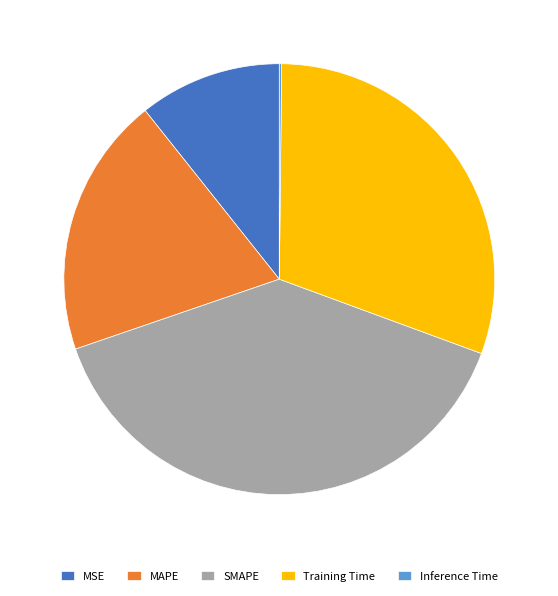

Approximately how many times larger is the value at MSE compared to Training Time?

0.4